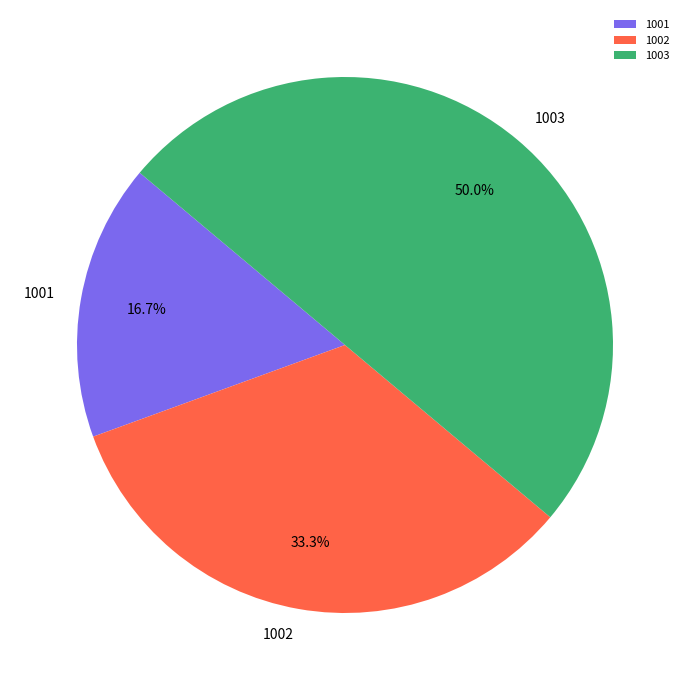

How much of the chart is everything except 1002?

66.7%